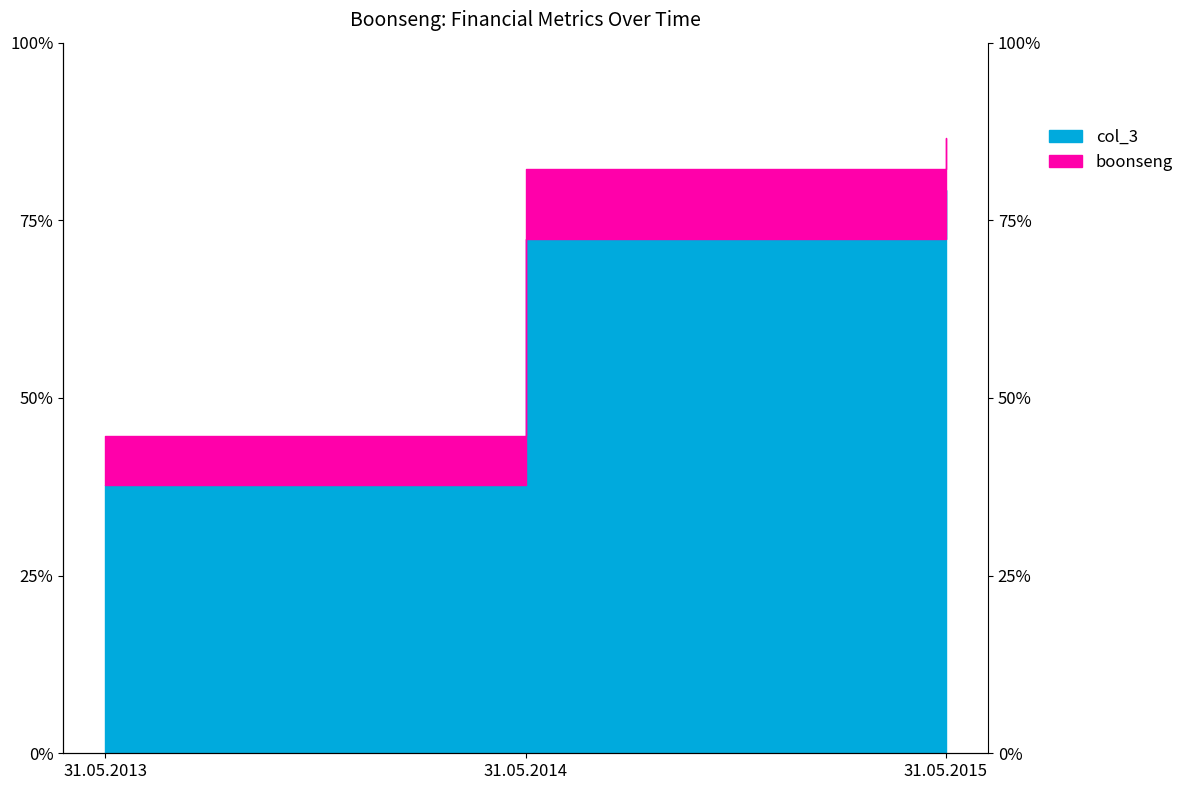

Reading left to right, list all the values displayed in this chart.

boonseng: 31.05.2013=3121661.0	31.05.2014=5750692.0	31.05.2015=6058230.0
col_3: 31.05.2013=2646283.0	31.05.2014=5065989.0	31.05.2015=5553403.7